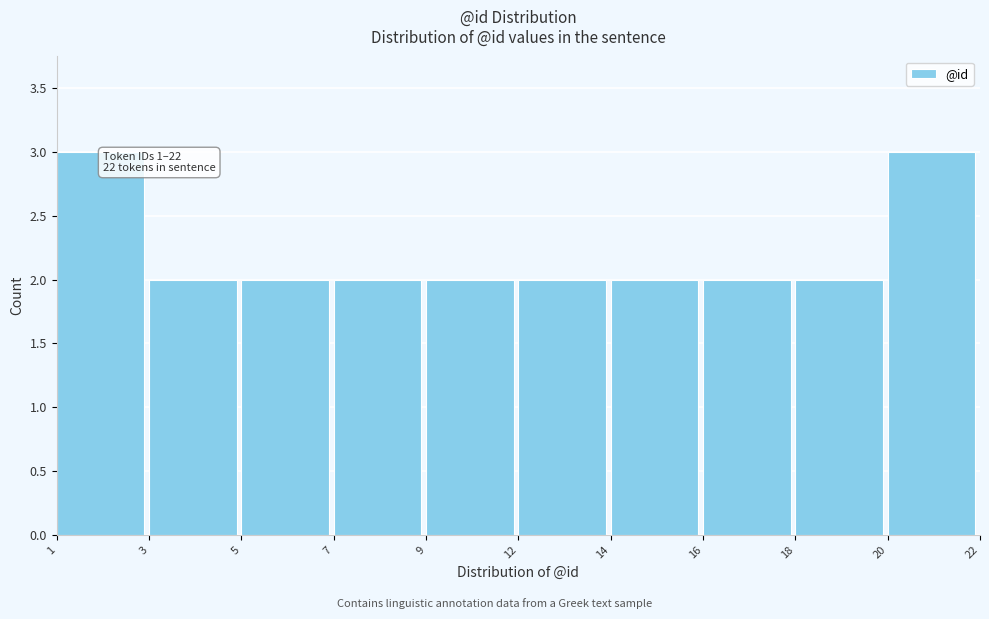

Reading left to right, what are all the values shown in this chart?

3	2	2	2	2	2	2	2	2	3